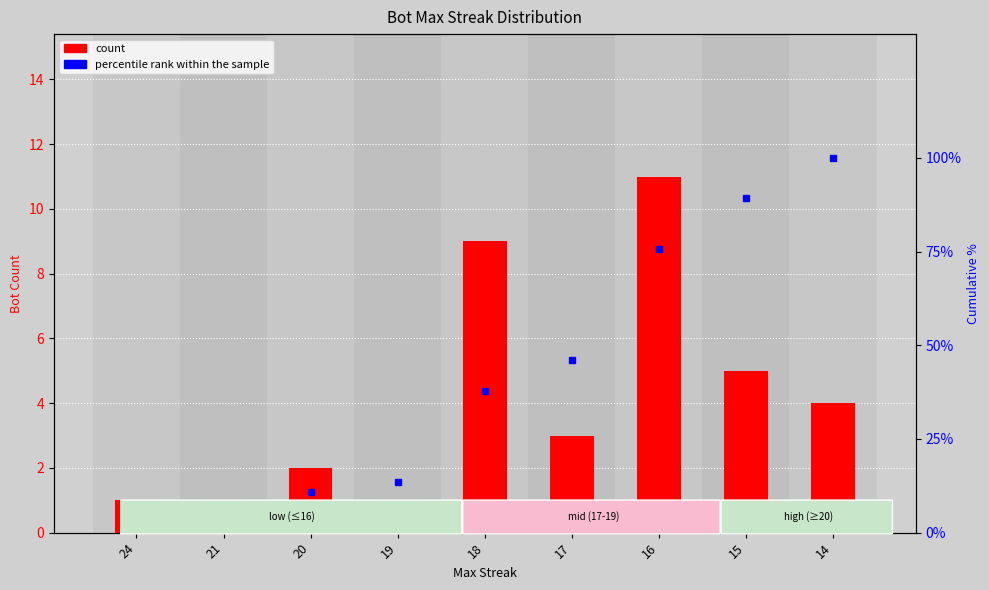

Does the chart contain stacked bars?

No